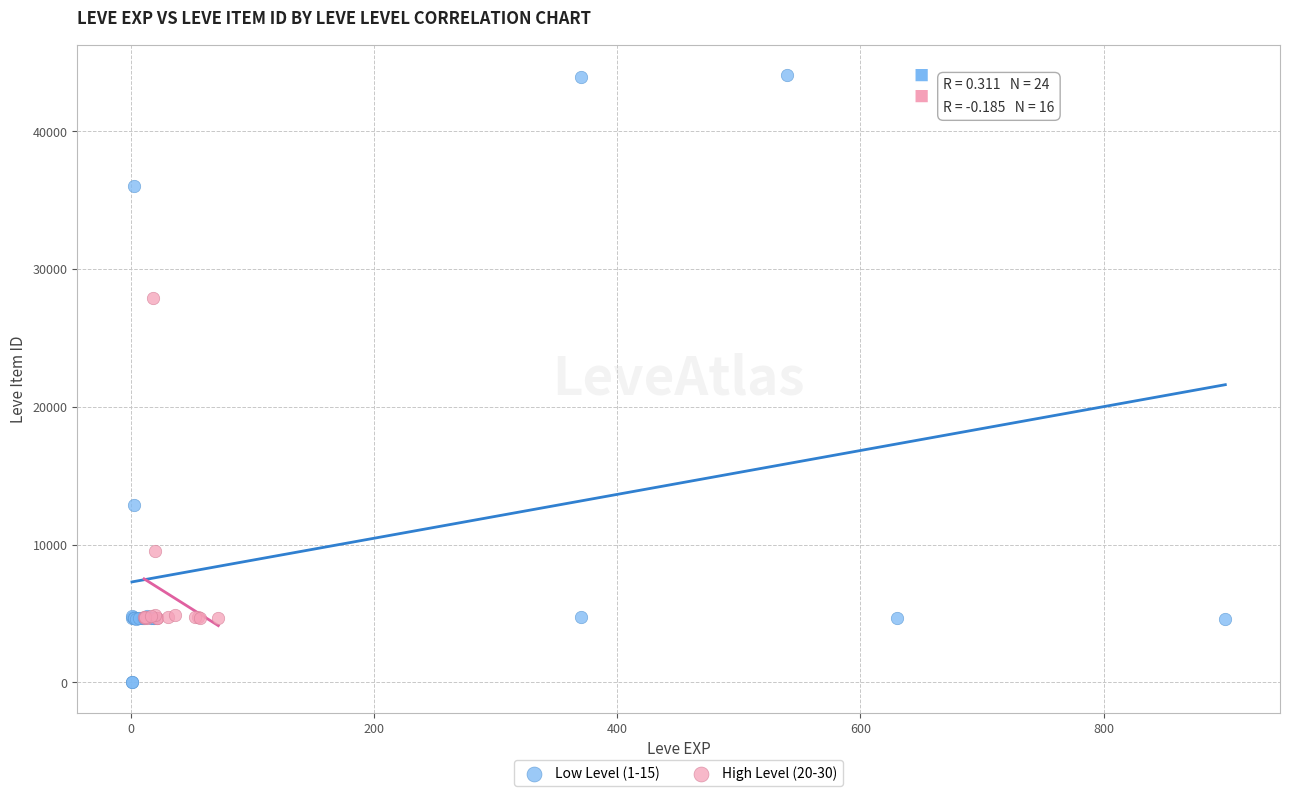

What are all the series names shown in the legend?

Low Level (1-15), High Level (20-30)